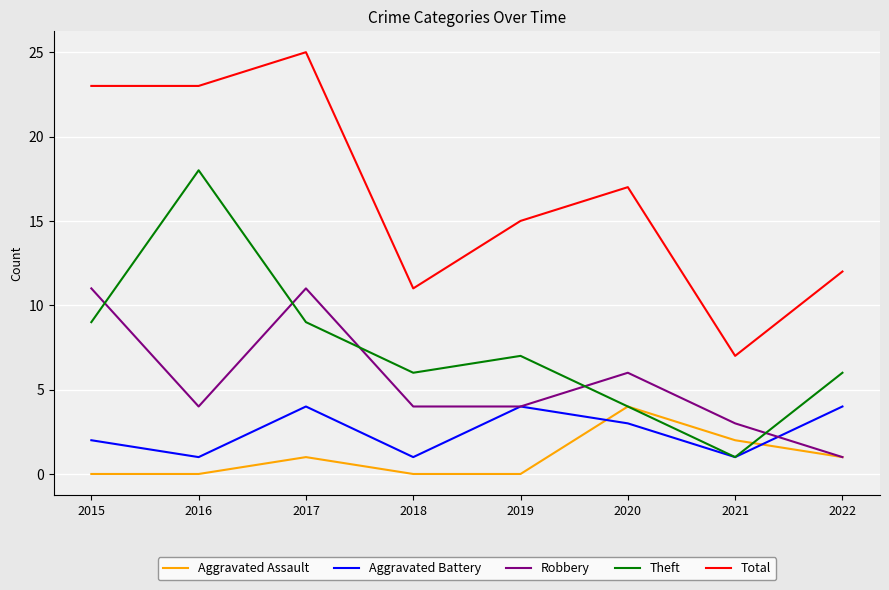

What is the difference between the second highest and minimum values in the Theft series?

8